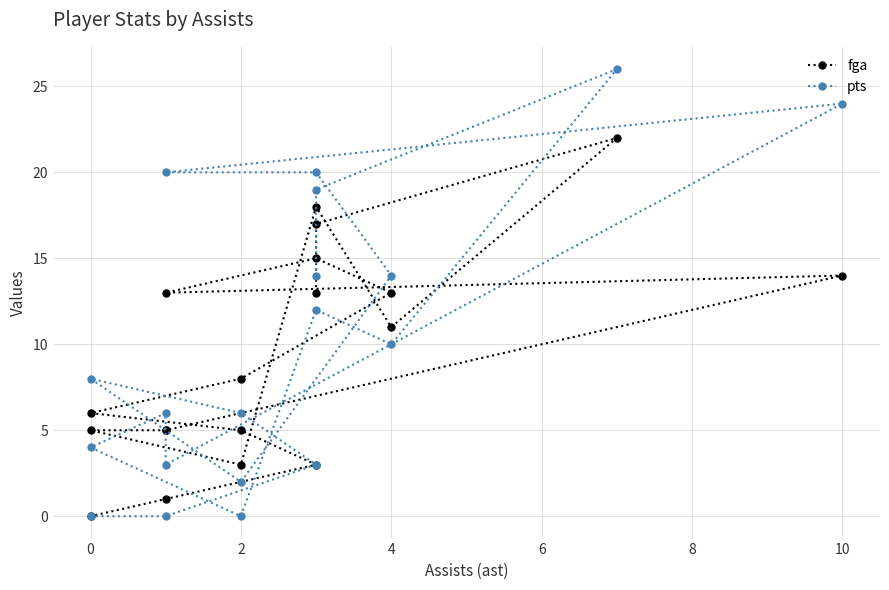

What is the difference between the maximum and second lowest values in the fga series?

21